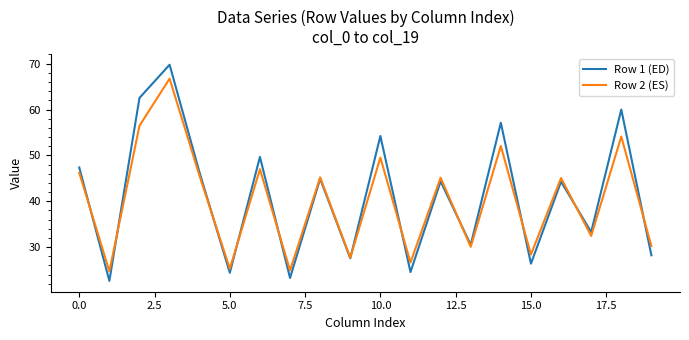

Does the chart have visible grid lines?

No